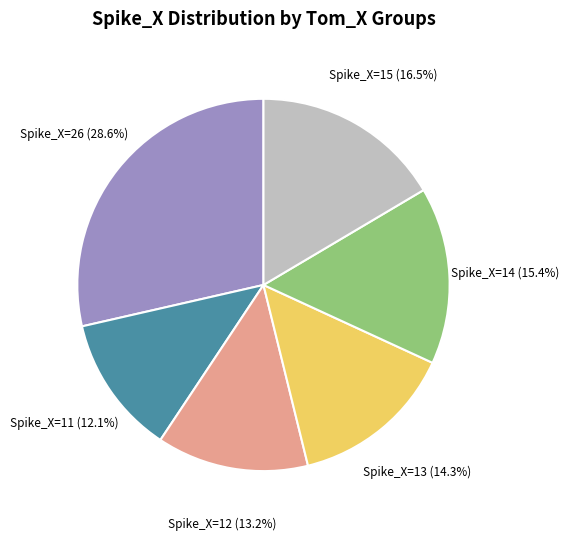

How many segments does this pie chart have?

6